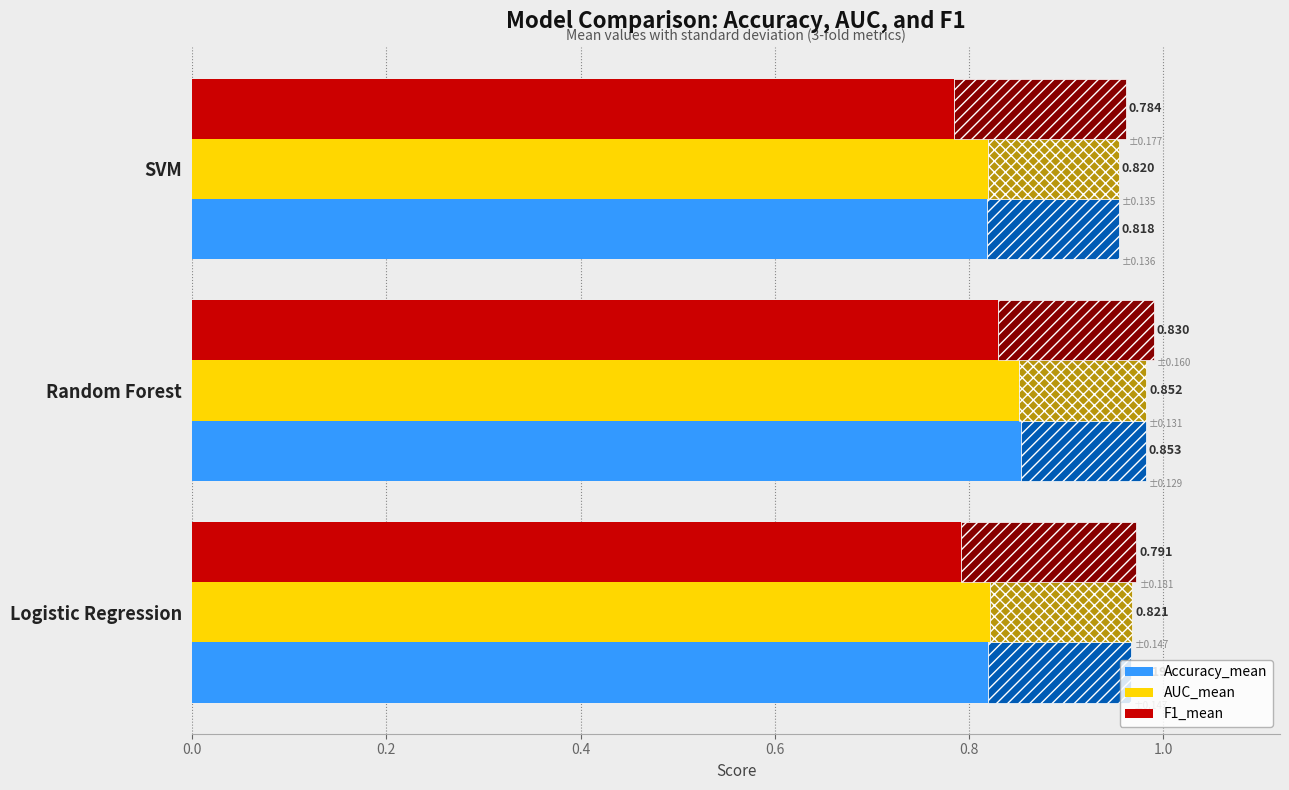

What is the value of the AUC_mean bar at the 1st from the left?

0.8